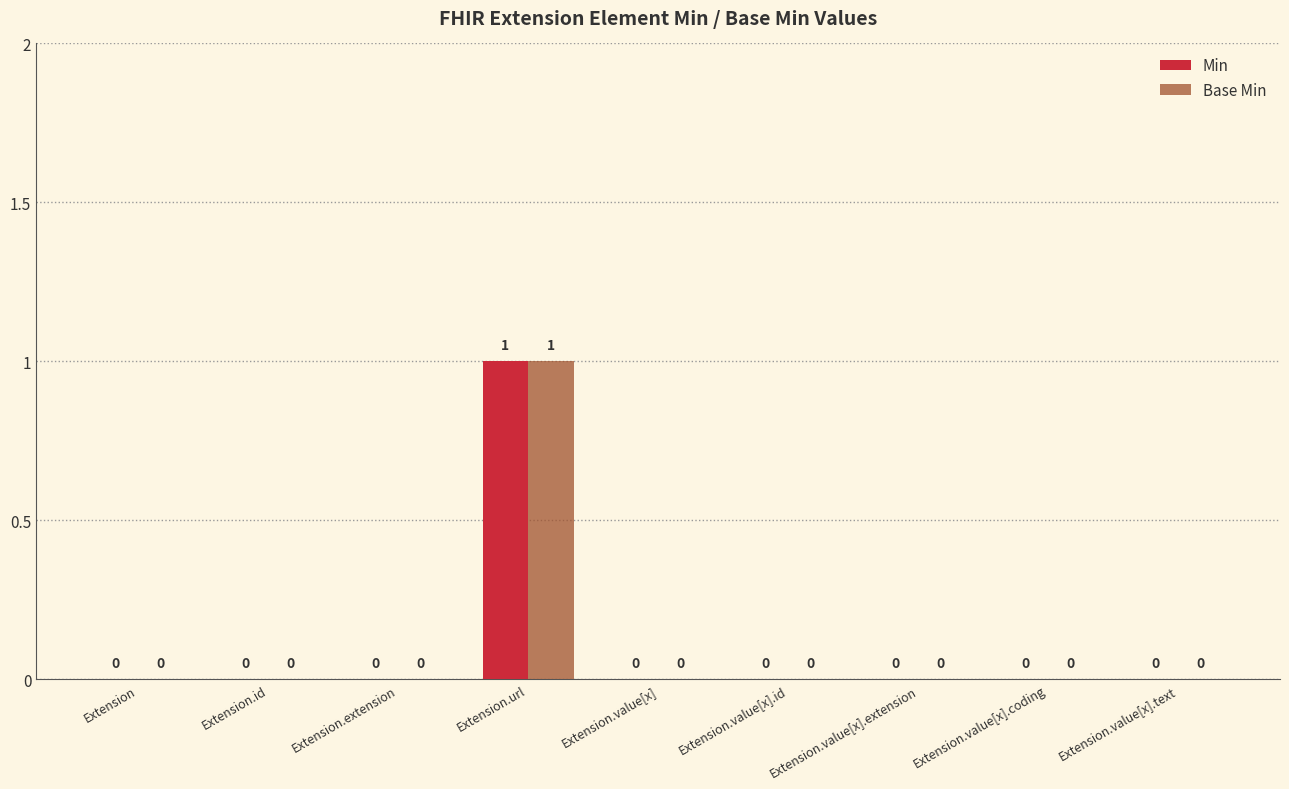

Which label corresponds to the largest value in the chart?

Extension.url